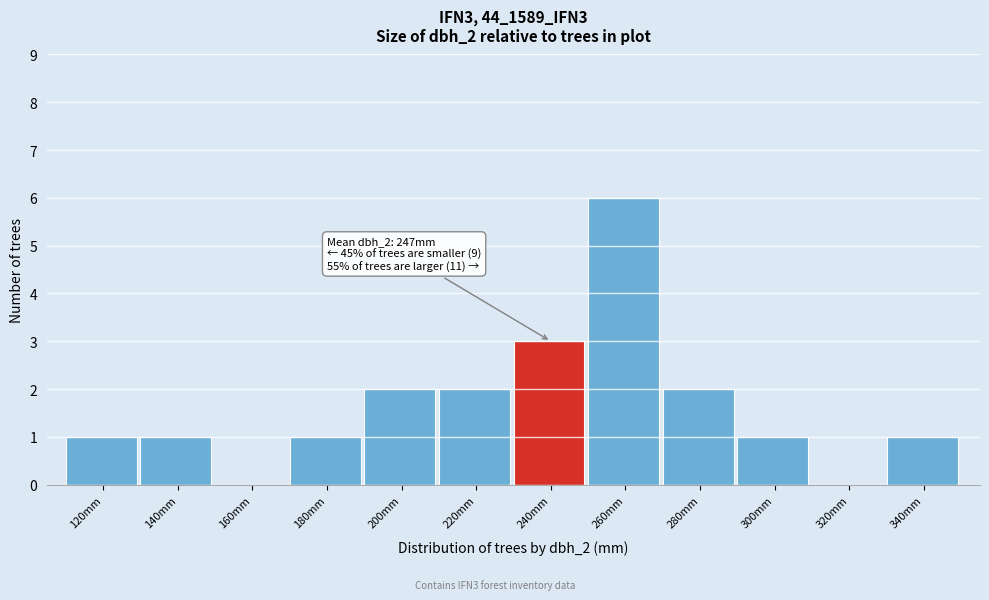

What is the maximum value shown in the chart?

6